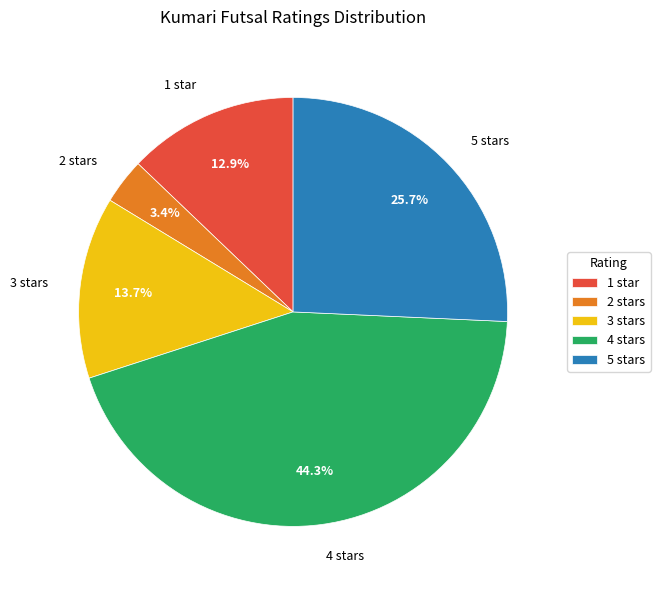

To the nearest percent, what is the difference between the 4 stars and 5 stars slice percentages?

19%